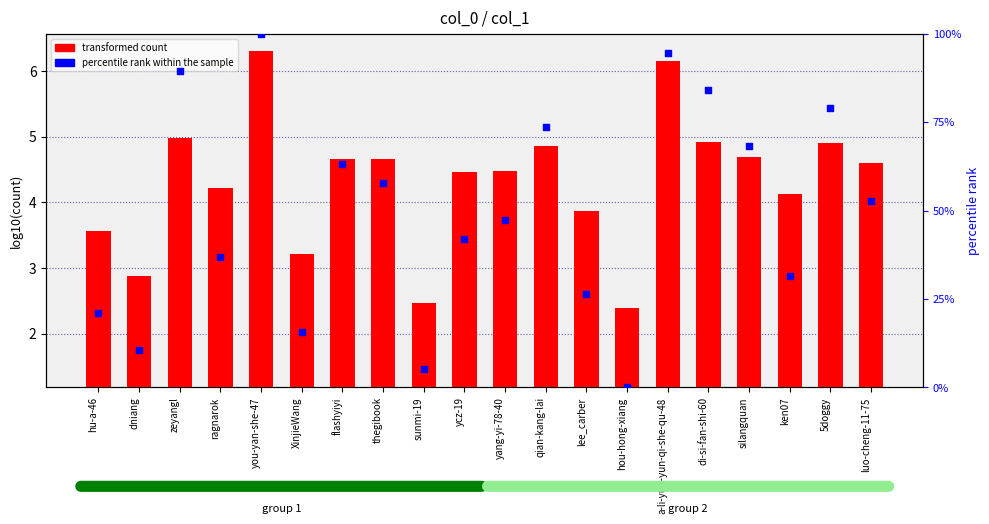

Is the value of transformed count at thegibook greater than the value of percentile rank within the sample at ken07?

No